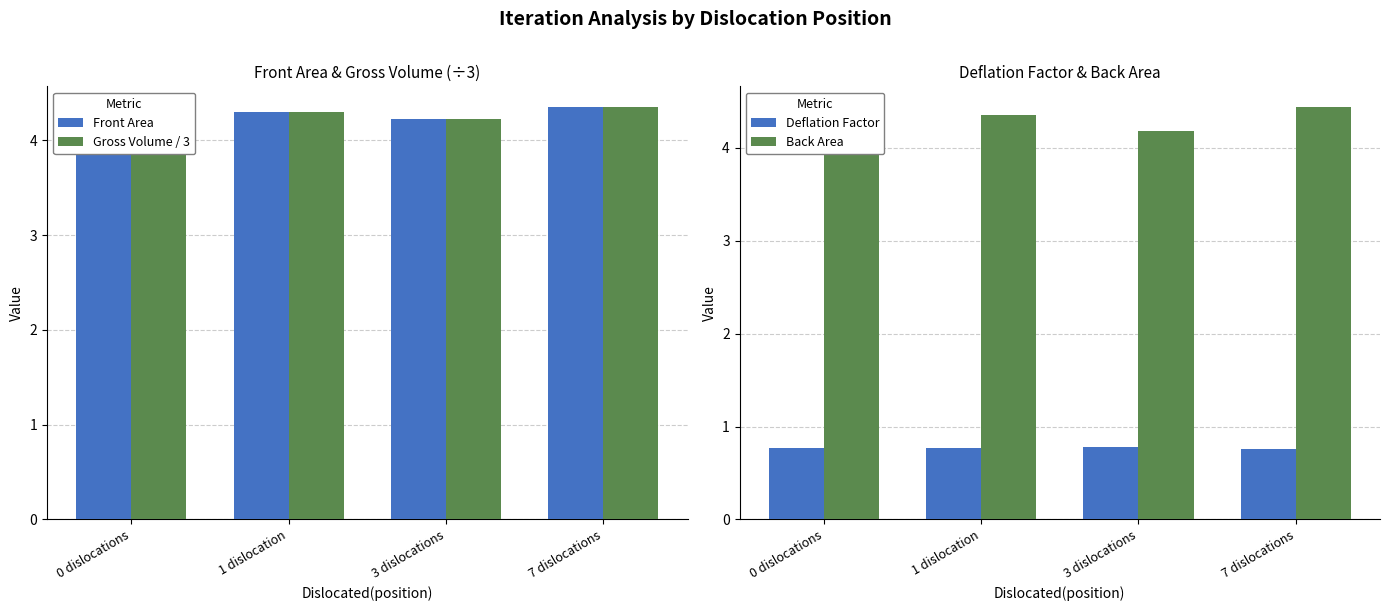

List the labels in order of Back Area value, largest first.

7 dislocations, 1 dislocation, 0 dislocations, 3 dislocations